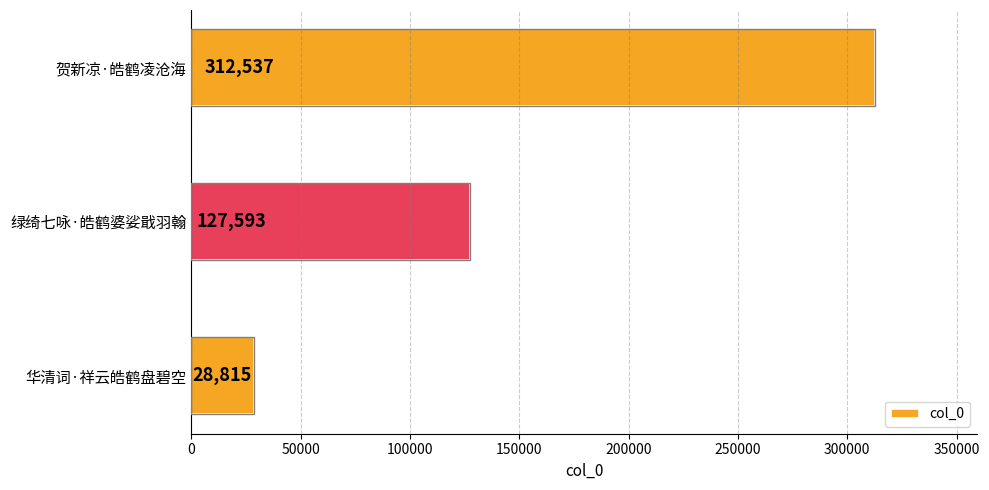

Are the bars grouped side by side (vs. stacked)?

No